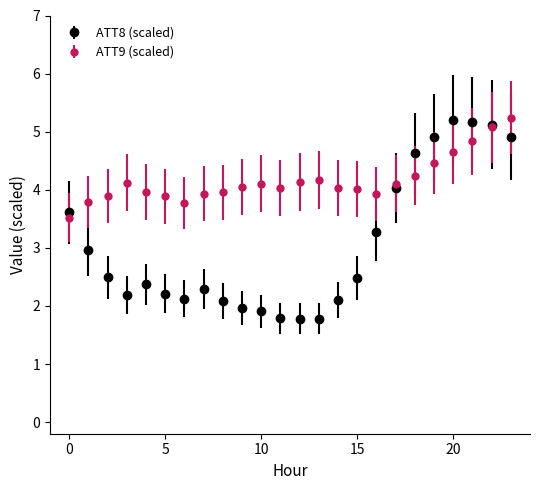

Which series has the widest spread of values?

ATT8 (scaled)